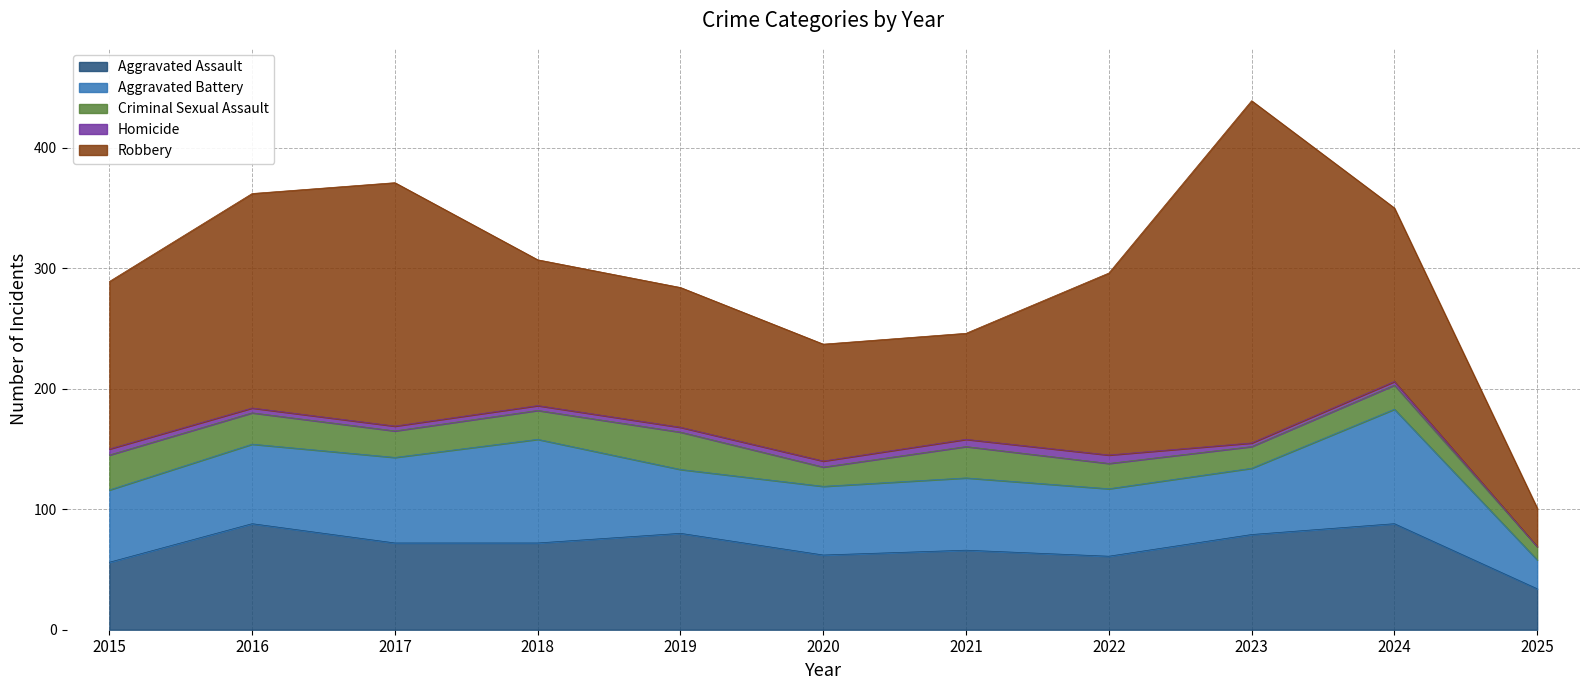

What is the value of the Criminal Sexual Assault point at the 6th from the left?

16